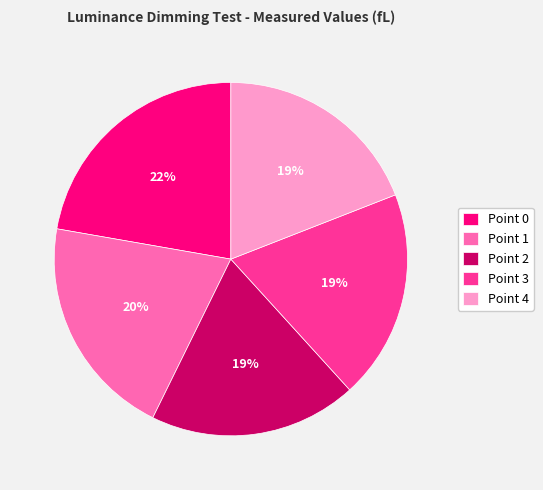

Count the number of slices in the pie.

5